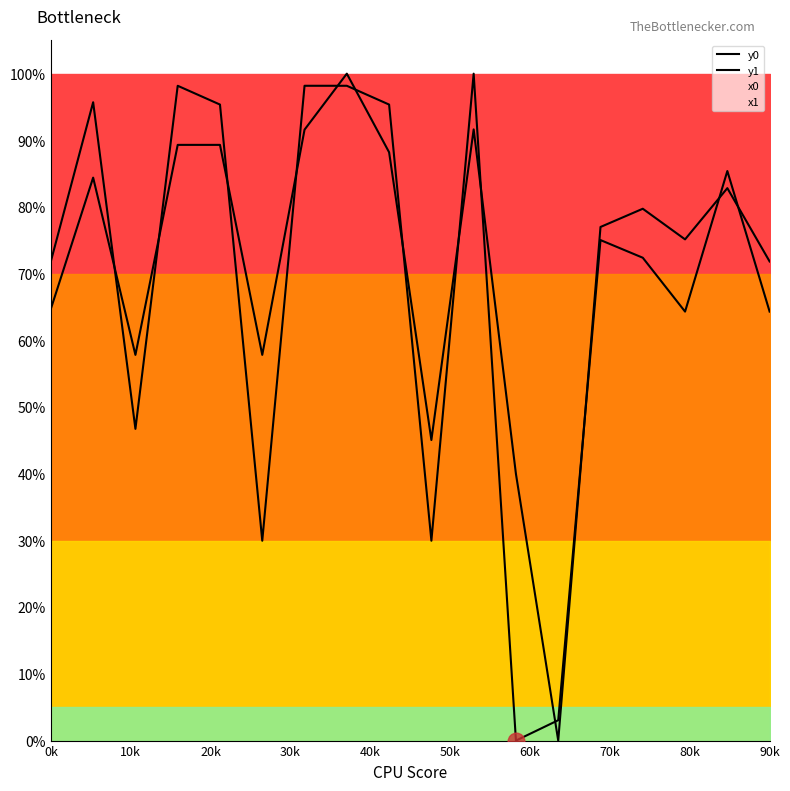

True or false: y1 has more than 2 points higher than both neighbors.

True